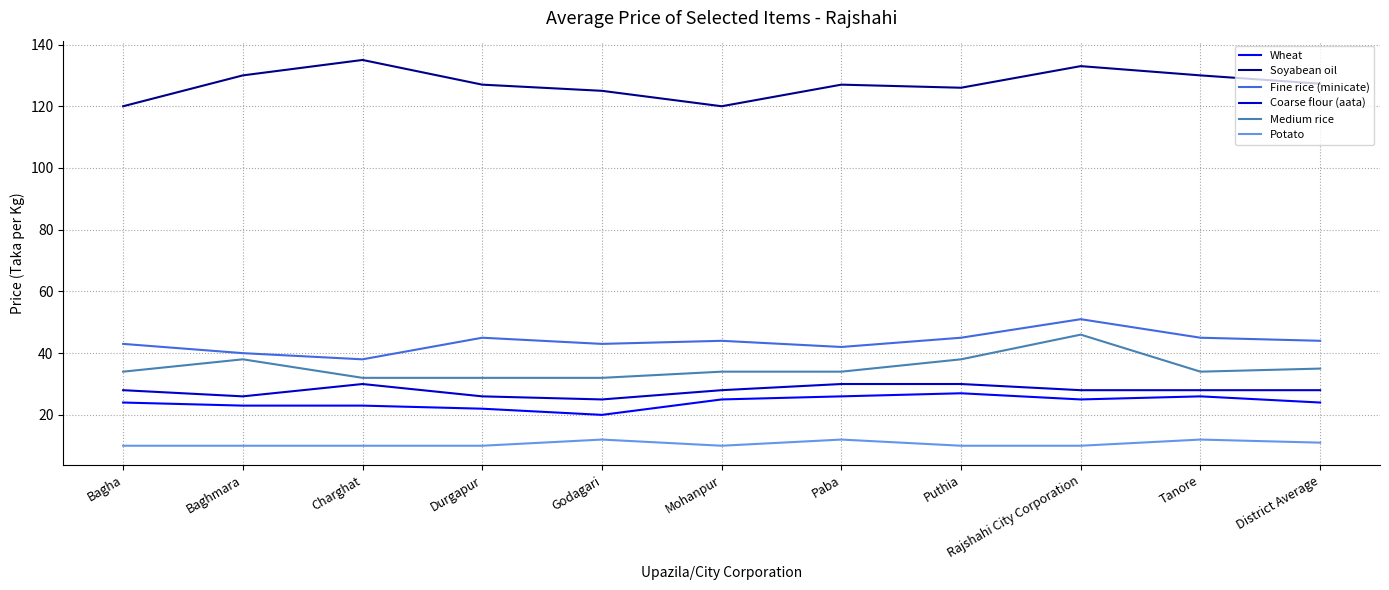

True or false: Soyabean oil and Medium rice intersect in this chart.

False